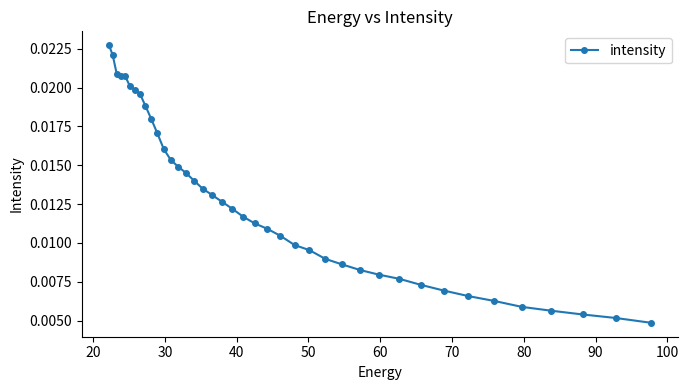

How many lines are shown in the chart?

1